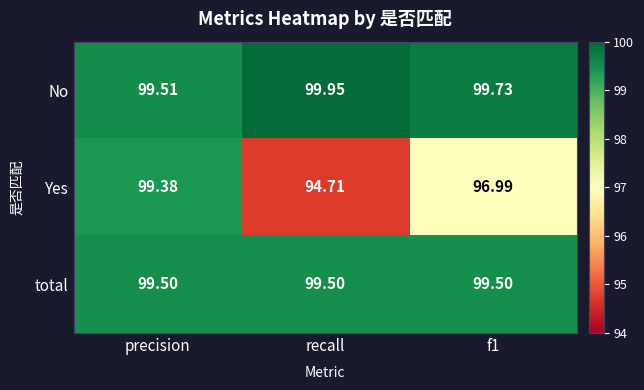

Rank the series by their maximum value, from lowest to highest.

Yes, total, No